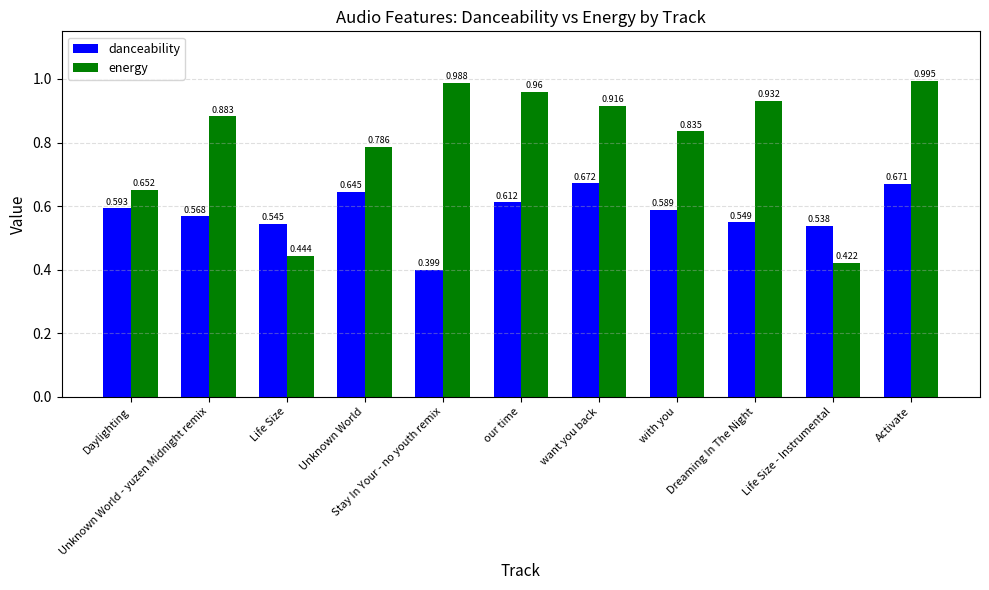

At Unknown World, list the series in order from smallest to largest.

danceability, energy